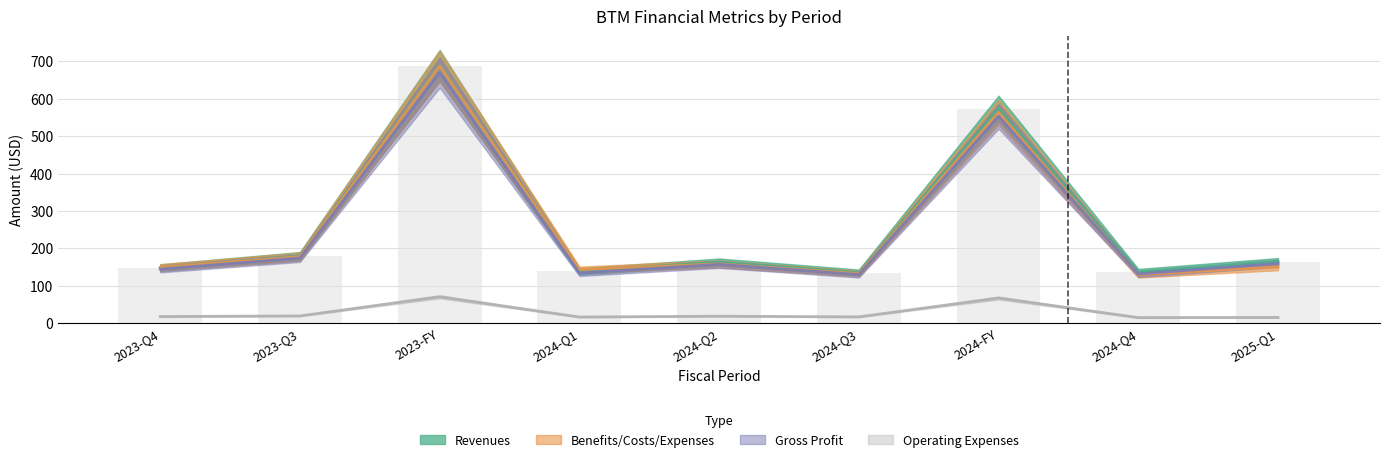

What is the difference between the Gross Profit values at 2024-FY and 2024-Q1?

418.8